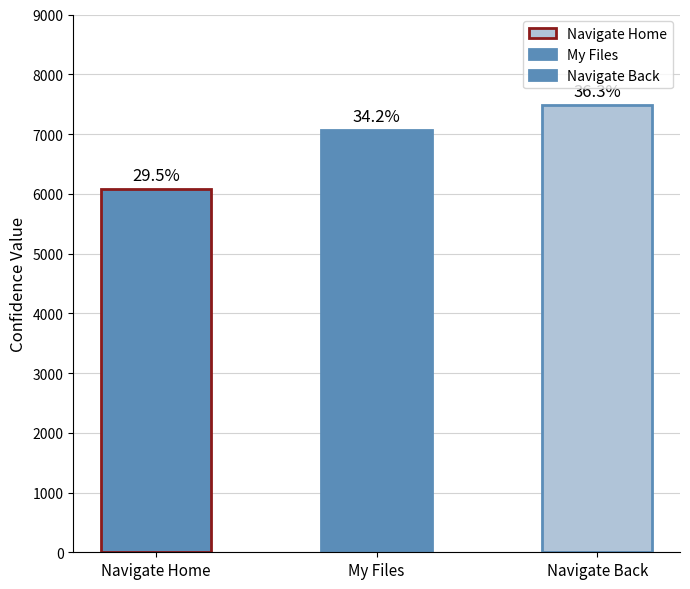

Reading left to right, what are all the values shown in this chart?

6085	7065	7483